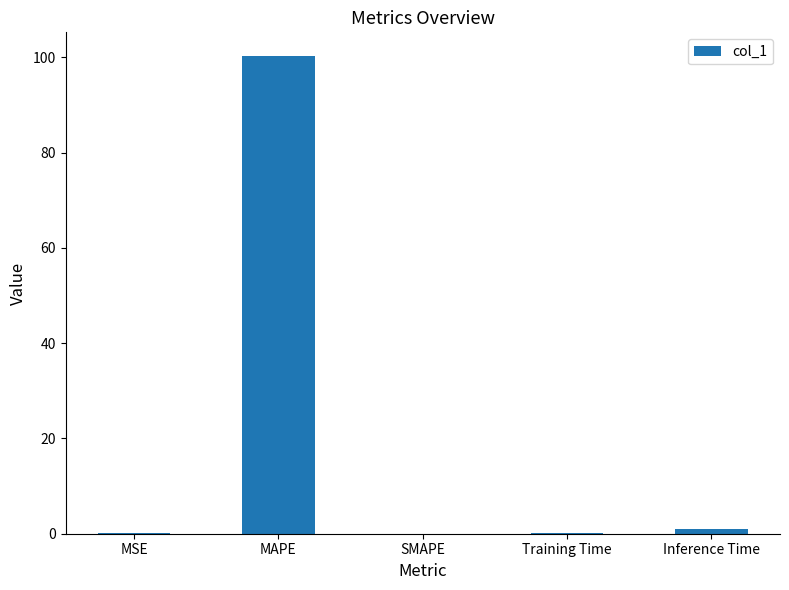

Between Training Time and Inference Time, which is larger?

Inference Time